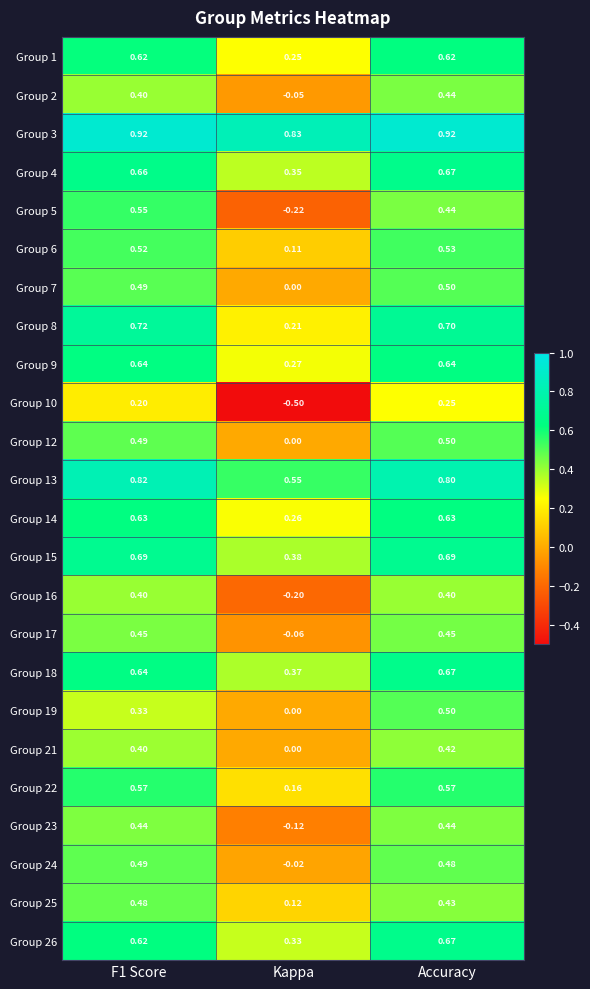

Where is Group 25 nearest to the value 0?

Kappa